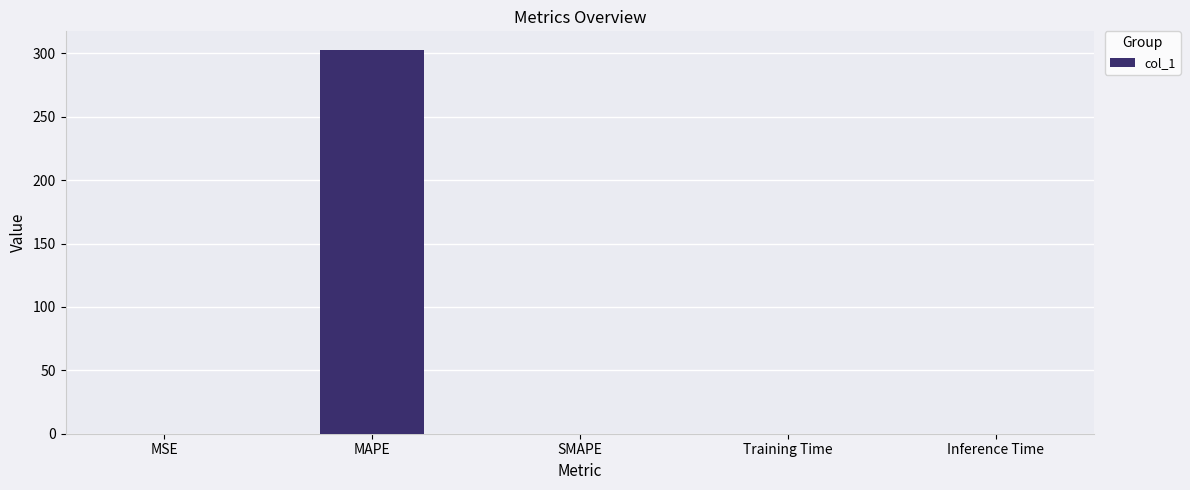

Is it true that the value at MAPE is 302.3?

True